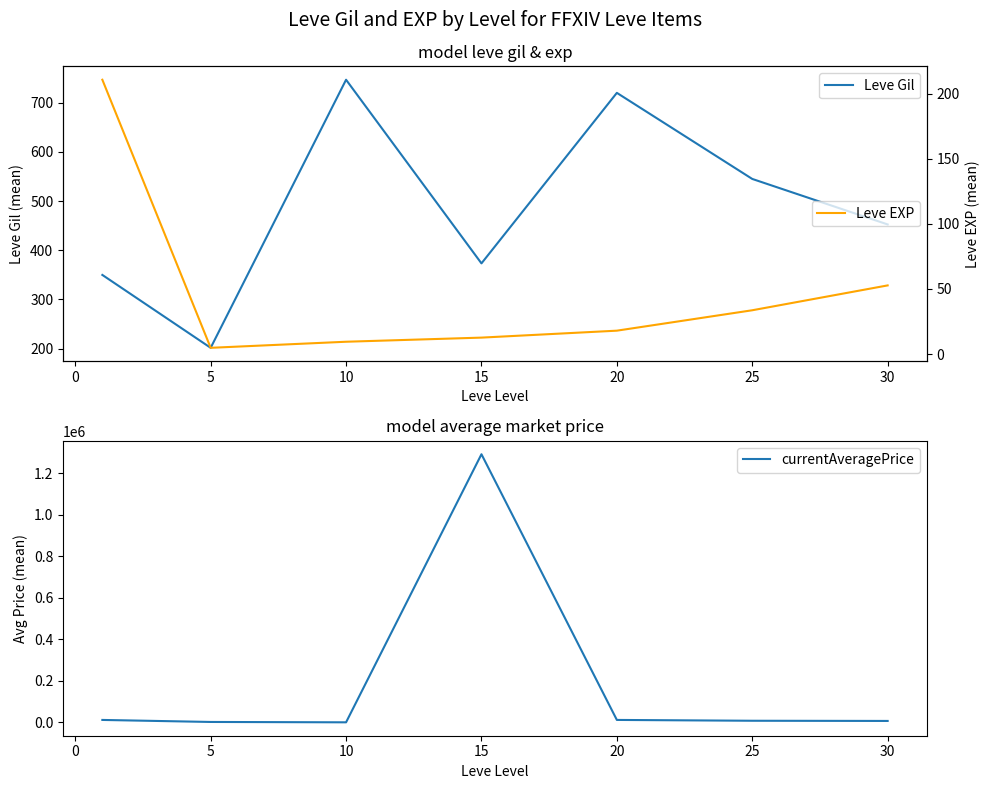

What is the sum of all Leve Gil values?

3389.0